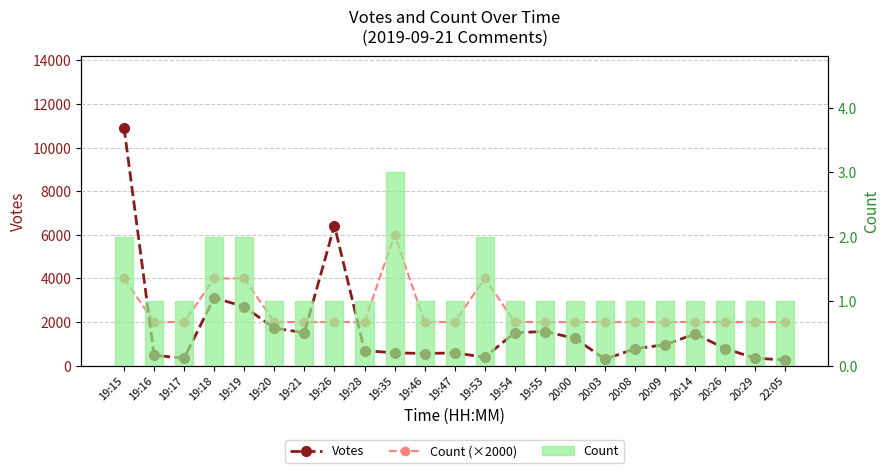

What is the maximum value for Count (×2000)?

6000